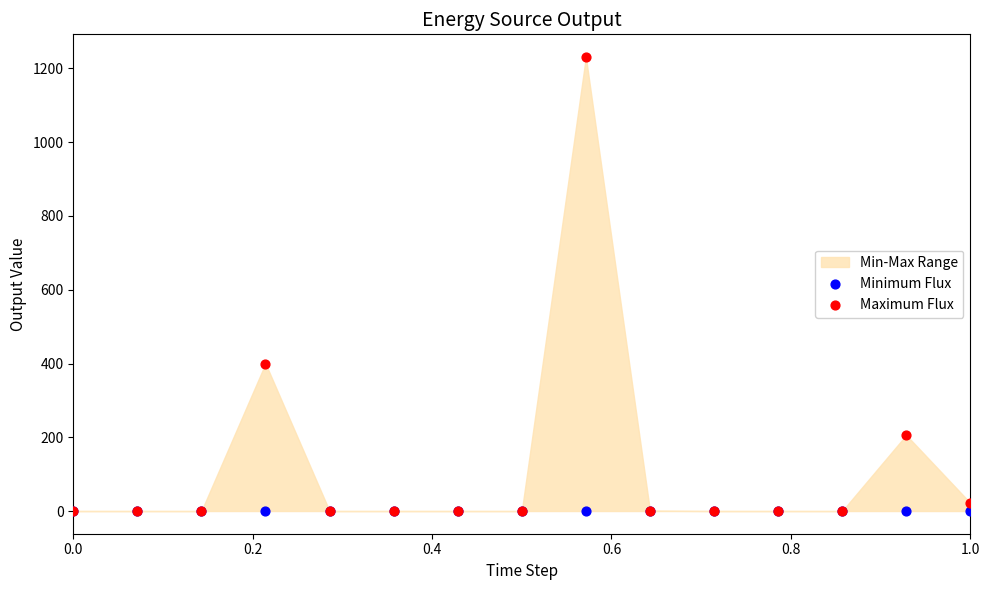

In the Maximum Flux series, what Y value is closest to 615?

400